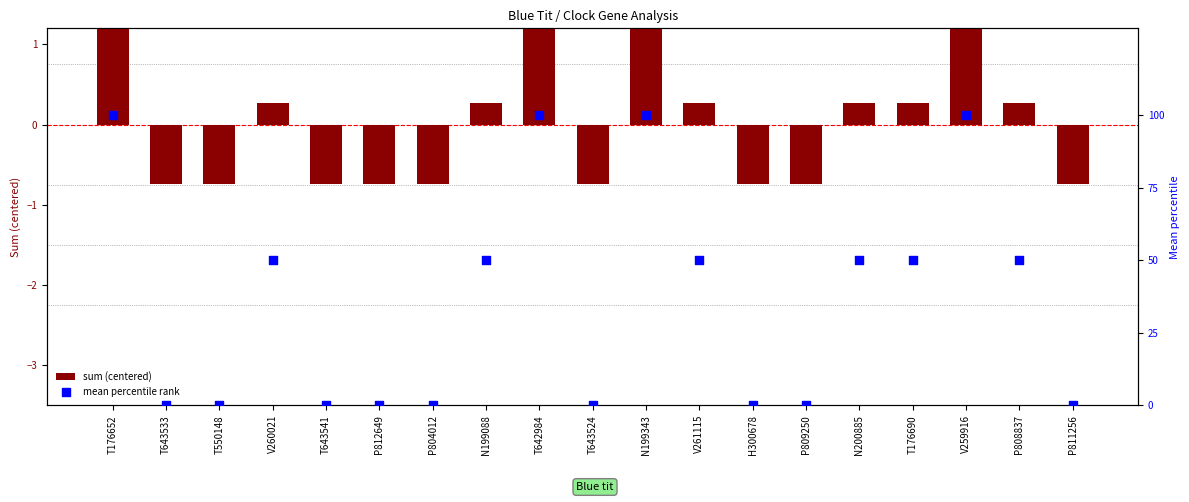

Is the value of mean percentile rank at P812649 greater than the value of sum (centered) at T550148?

Yes